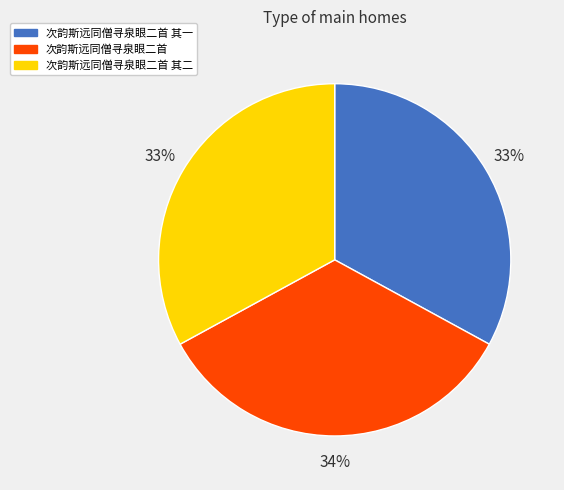

The 次韵斯远同僧寻泉眼二首 其二 slice represents 33% of the pie. True or false?

True